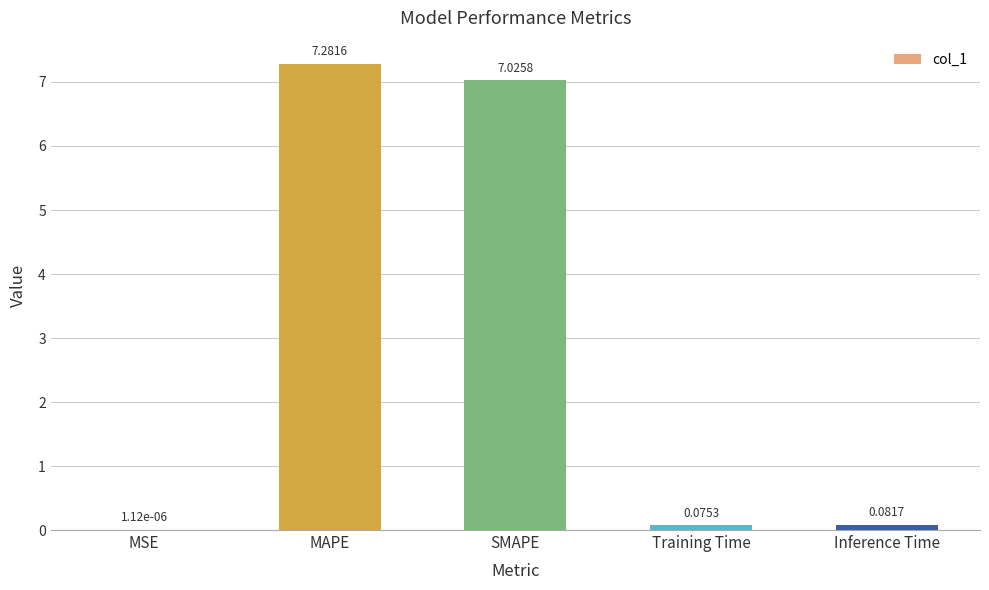

Count the number of categories in the chart.

5